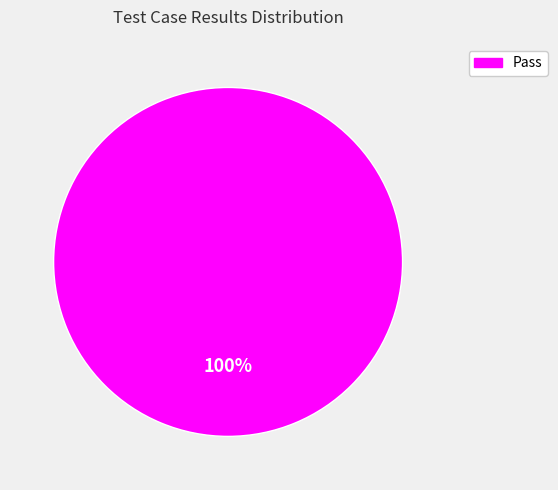

The Pass slice represents 100% of the pie. True or false?

True